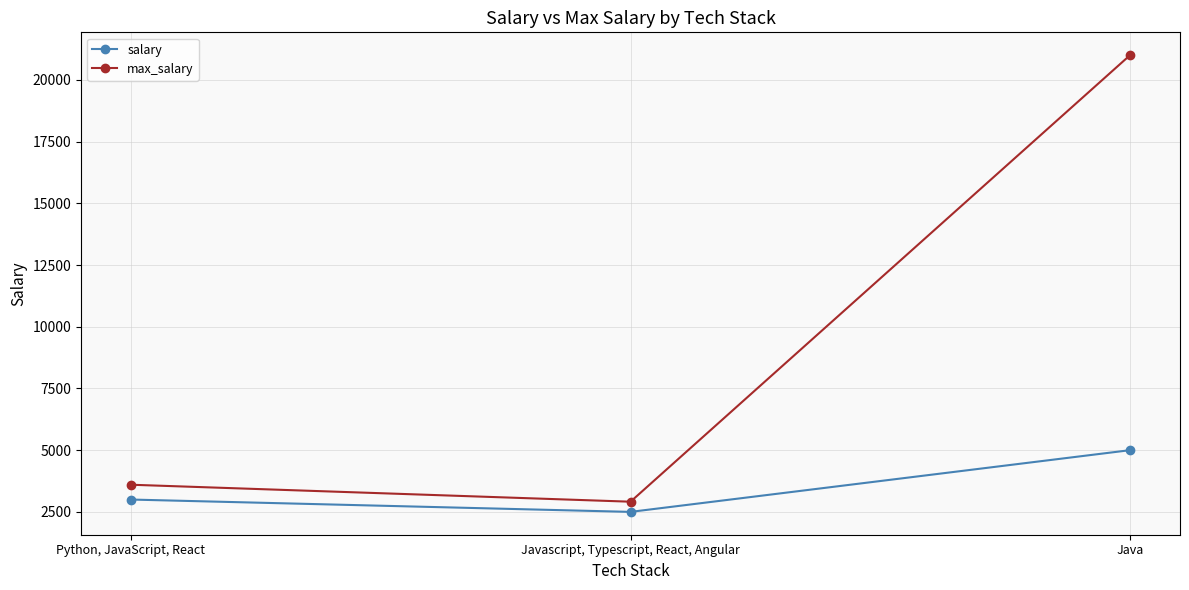

What value does the salary series have at Javascript, Typescript, React, Angular?

2500.0